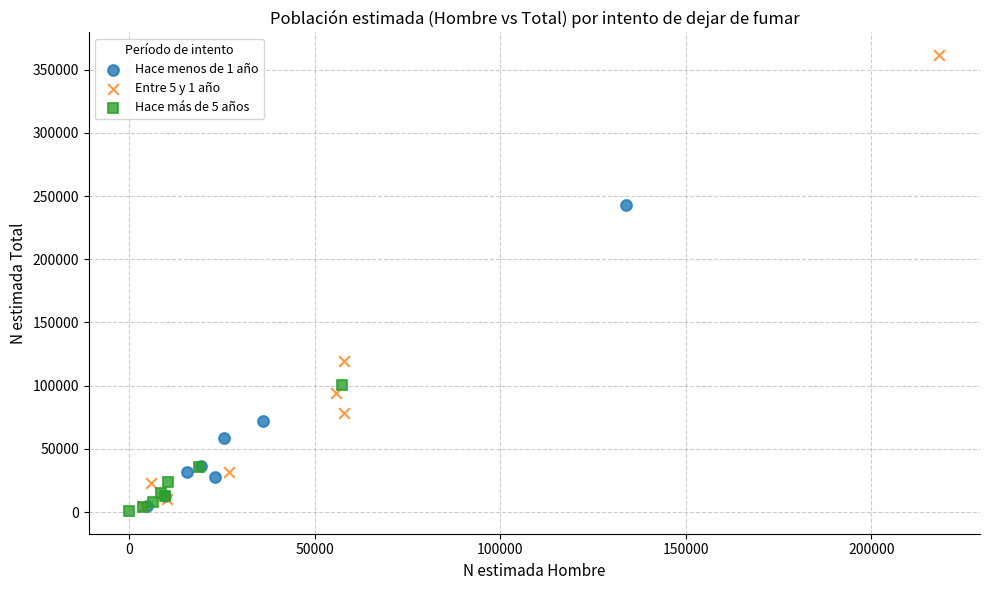

What are all the series names shown in the legend?

Hace menos de 1 año, Entre 5 y 1 año, Hace más de 5 años